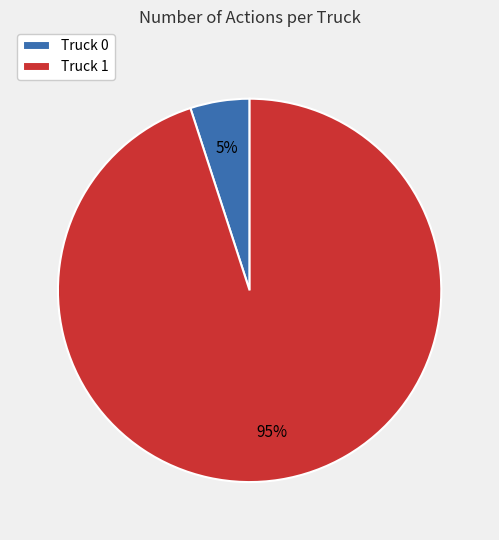

Does Truck 0 represent more than half of the total?

No